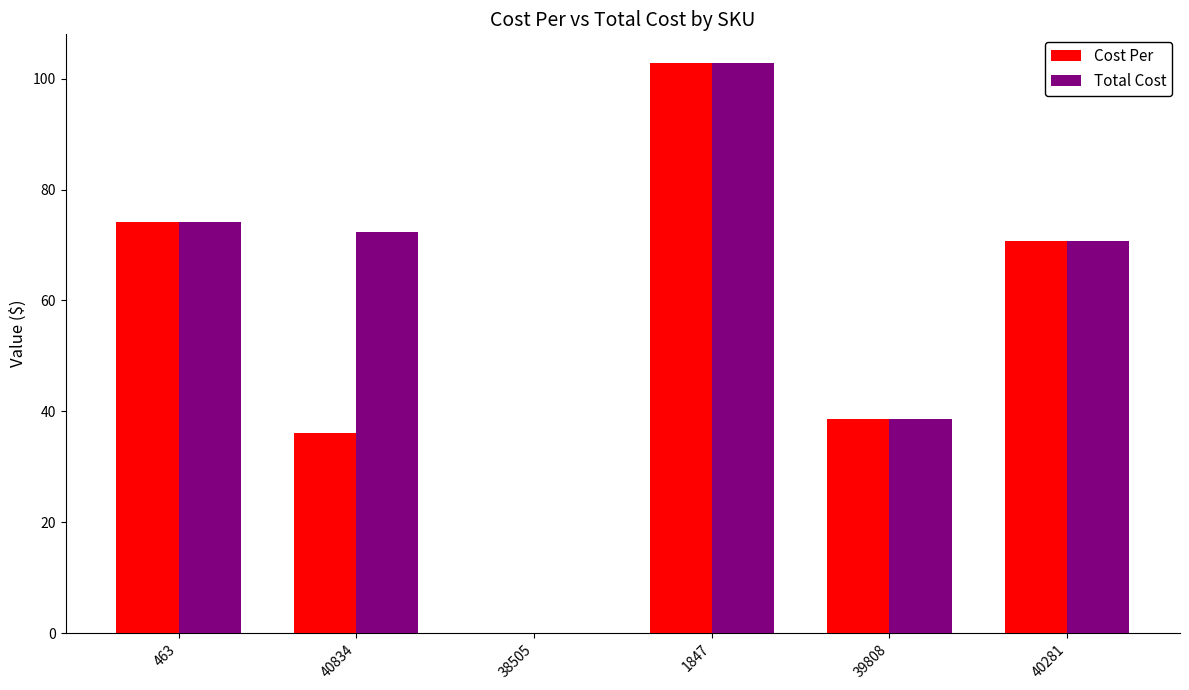

The Cost Per series shows 36.1 at 40834. True or false?

True